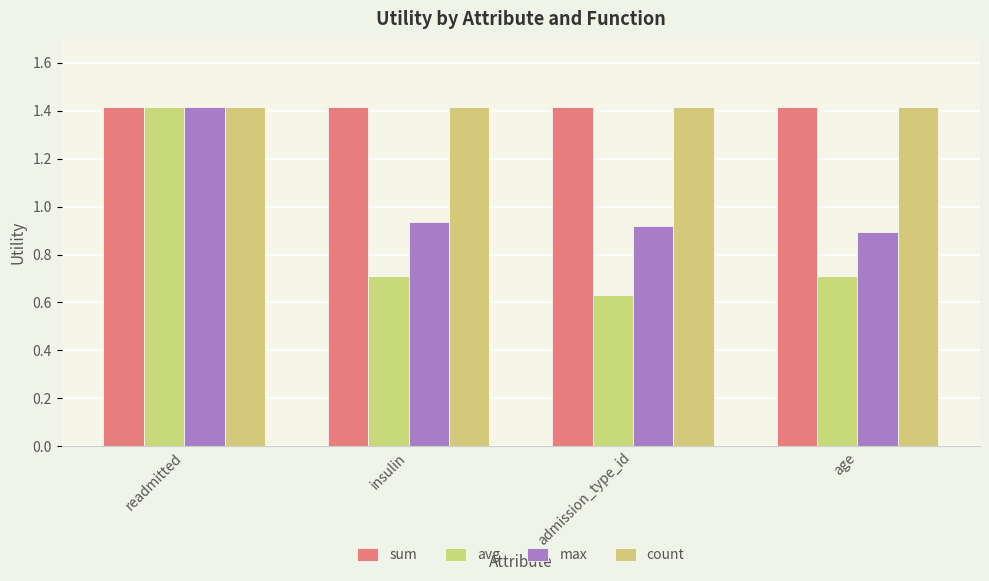

Does the chart contain any negative values?

No